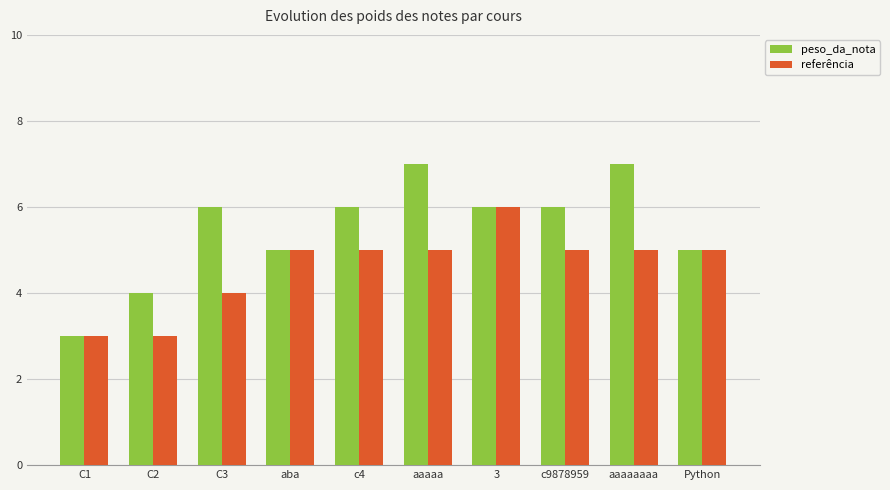

How many bars are there in each group?

2